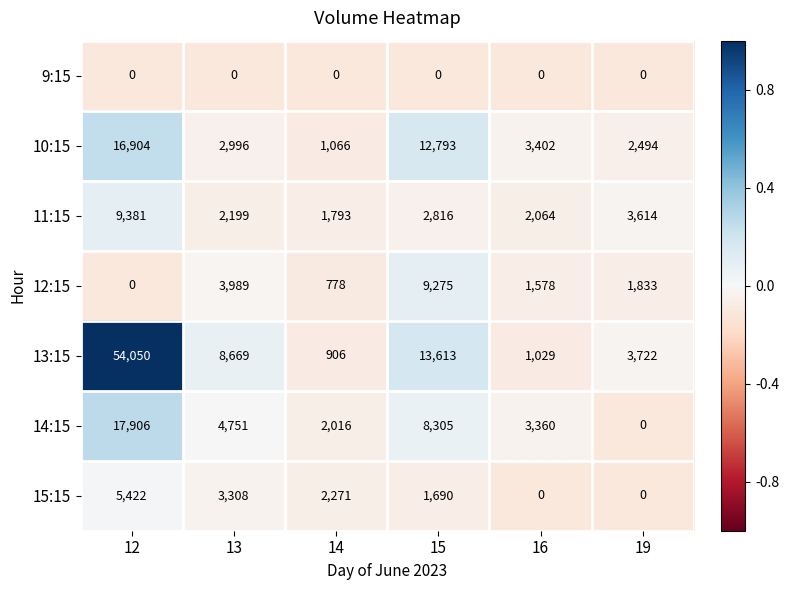

How many values in 14:15 are above zero?

5